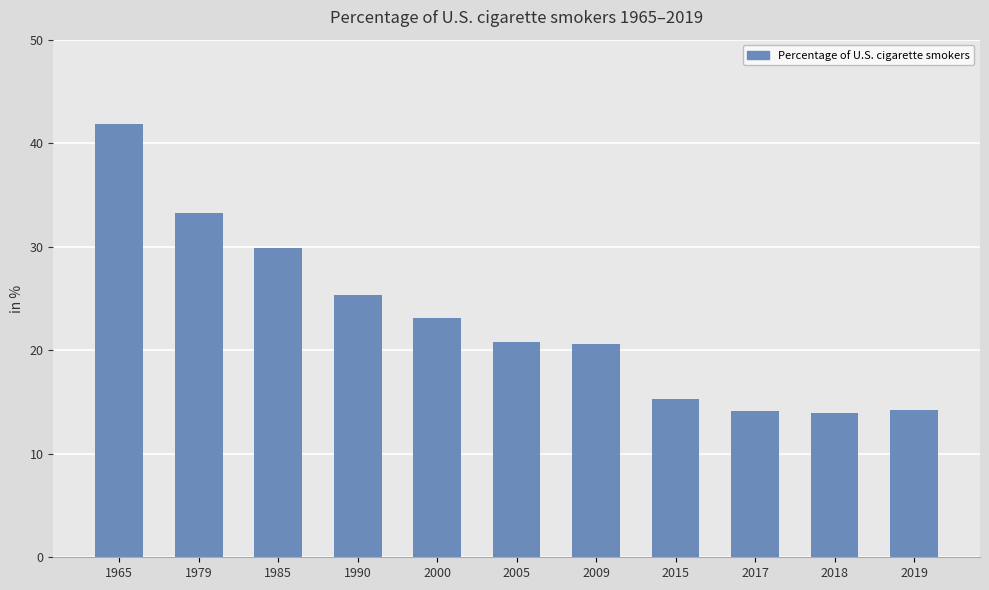

What is the sum of the values at 2017 and 2018?

28.0